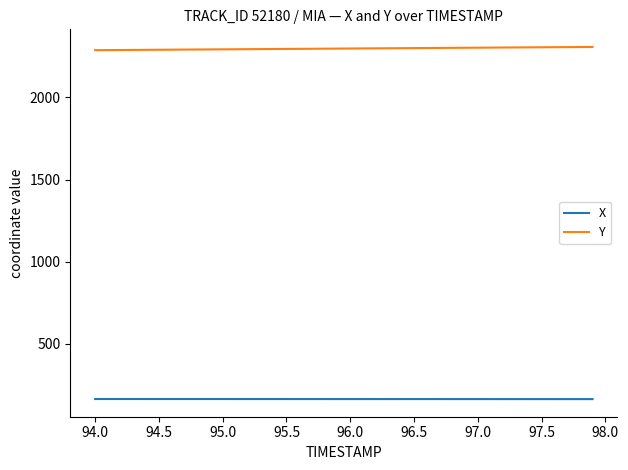

Rank the series by their average value, from lowest to highest.

X, Y